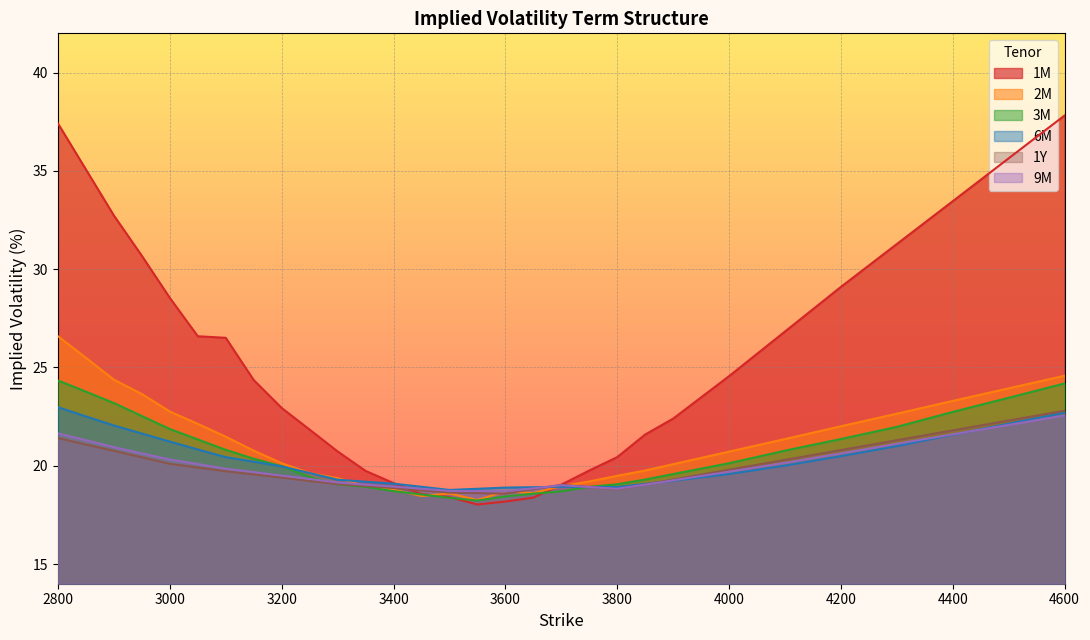

Is the value of 3M at 3100 greater than the value of 9M at 4200?

Yes